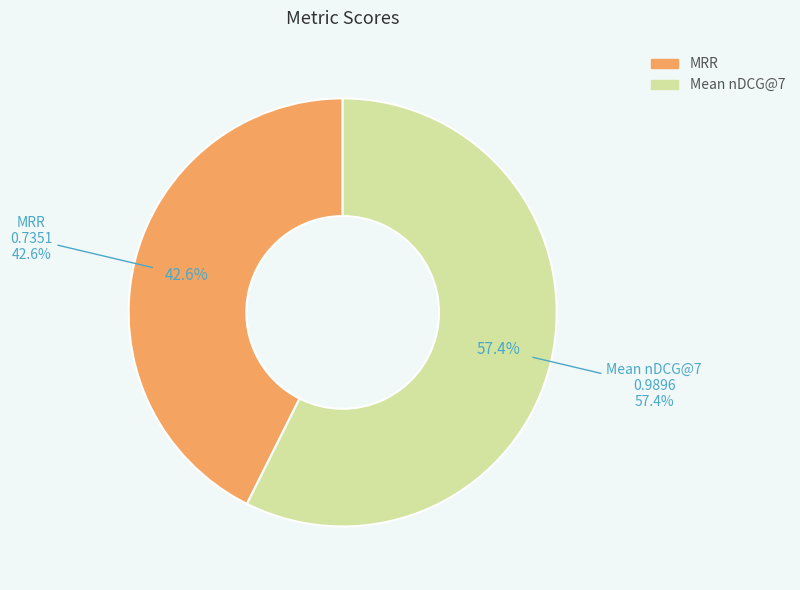

How many slices are in this pie chart?

2